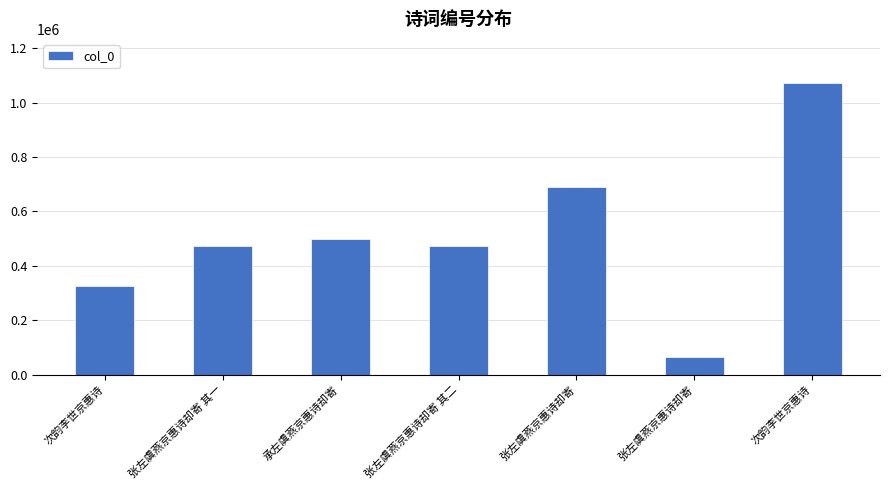

Reading left to right, transcribe all the data shown in this chart.

324574	473067	497653	473068	688116	66430	1072753